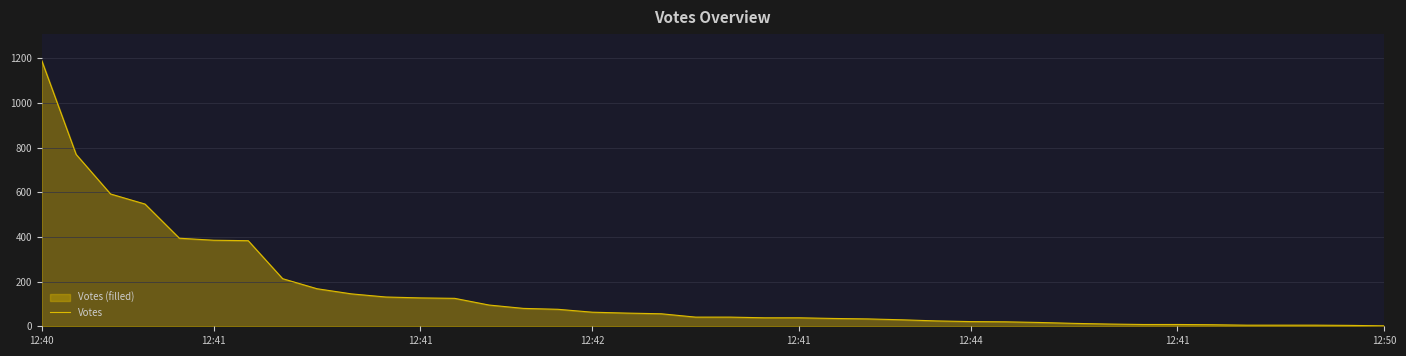

What is the label of the 33rd point from the left?

32